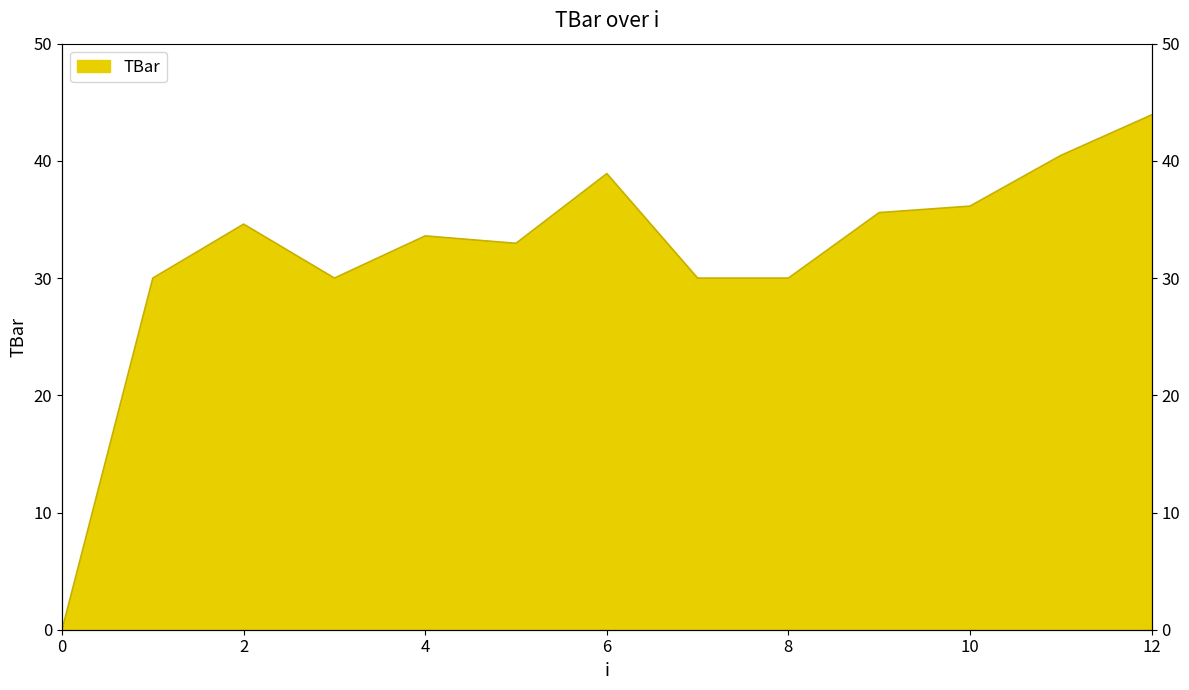

What is the difference between the maximum and minimum values?

43.9